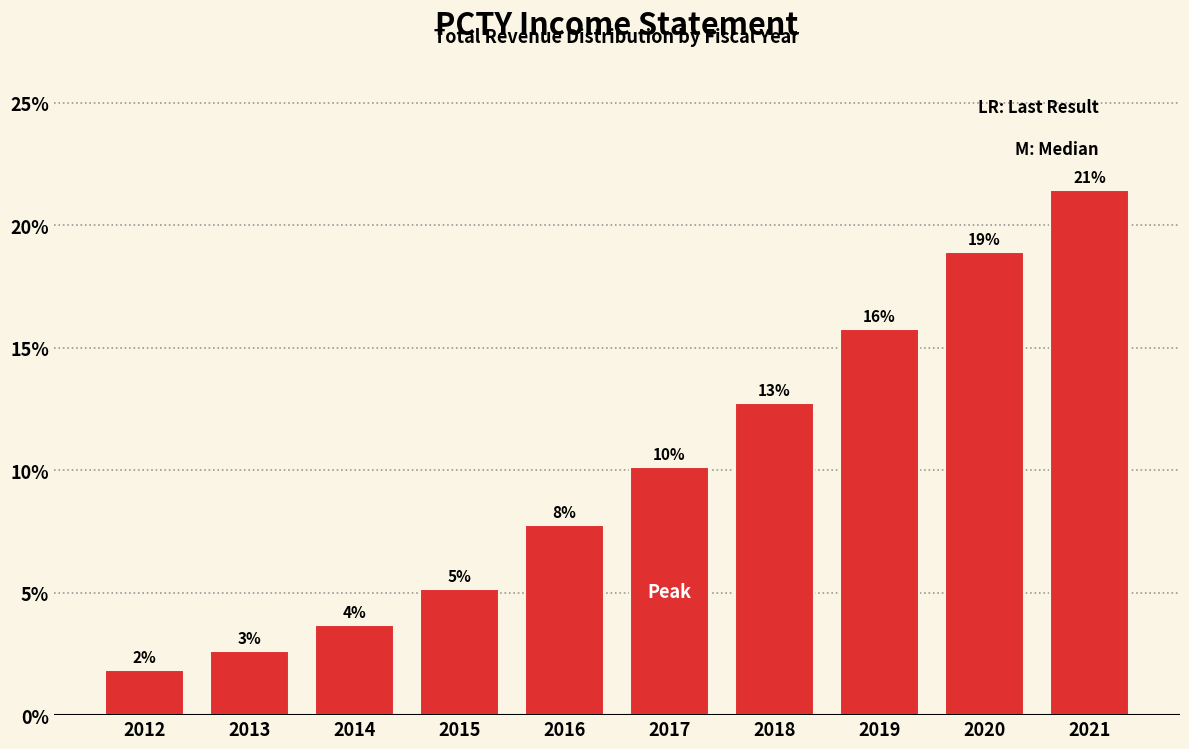

How many bars are there in total?

10